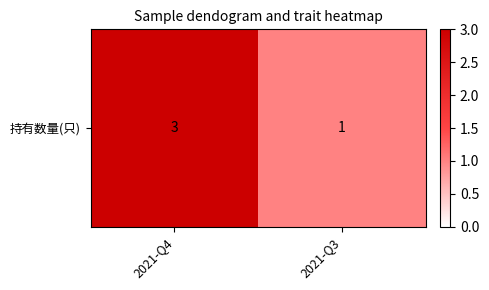

What is the ratio of the value at 2021-Q4 to the value at 2021-Q3?

3.0